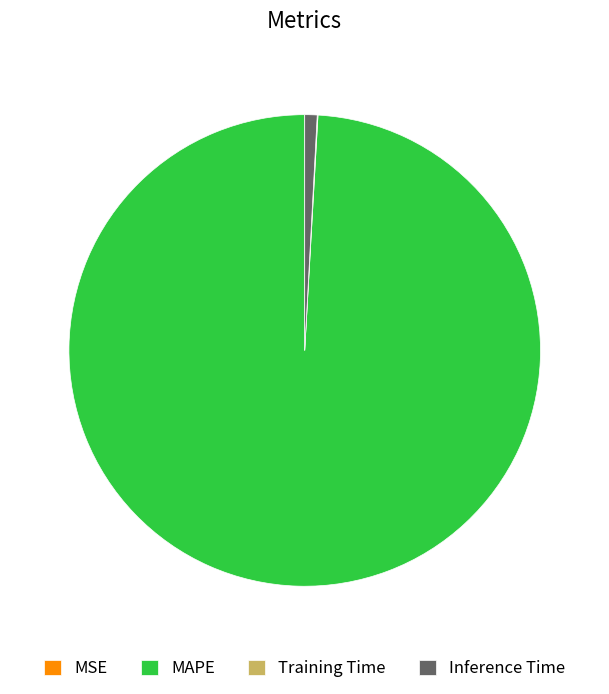

Combined, do MAPE and Inference Time account for over 50%?

Yes